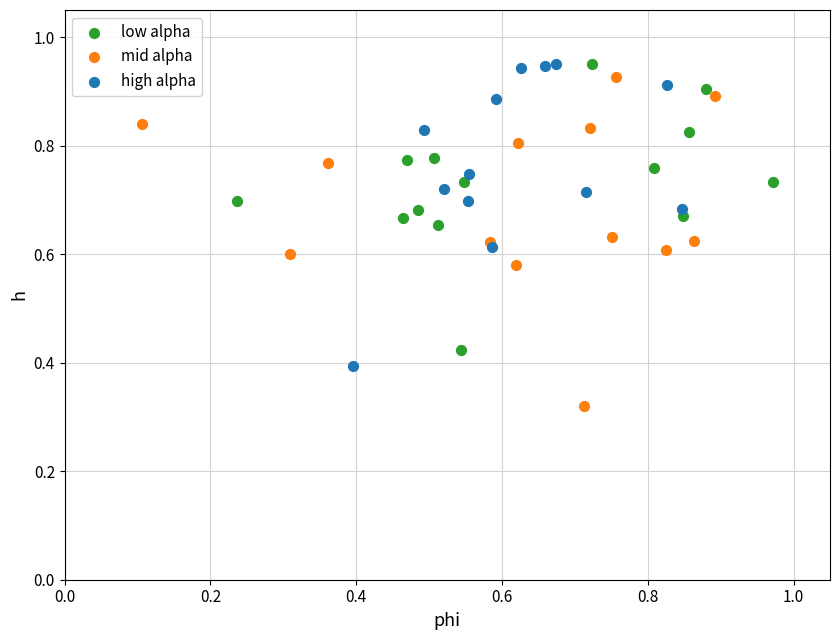

Which series contains the lowest Y value?

mid alpha